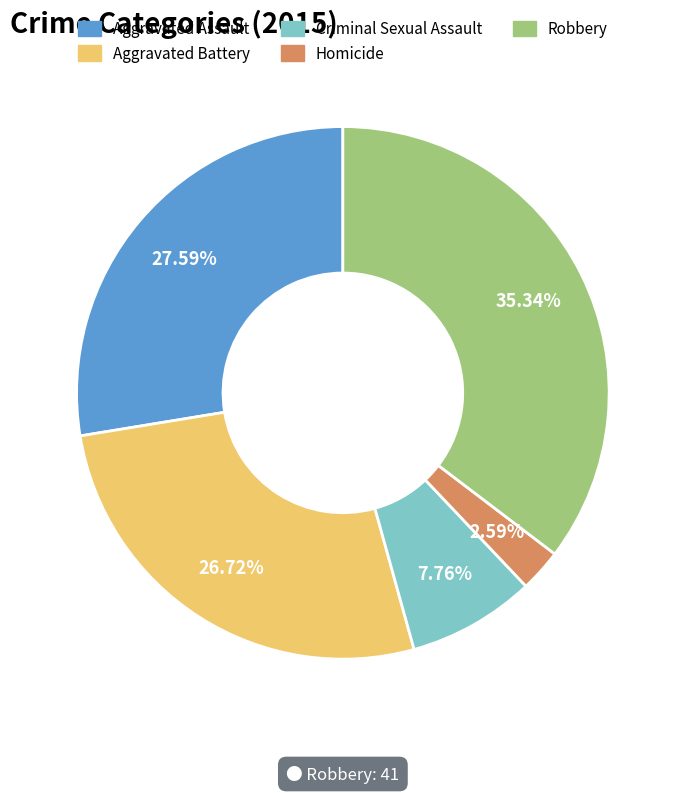

What percentage is the Homicide slice, to the nearest percent?

3%